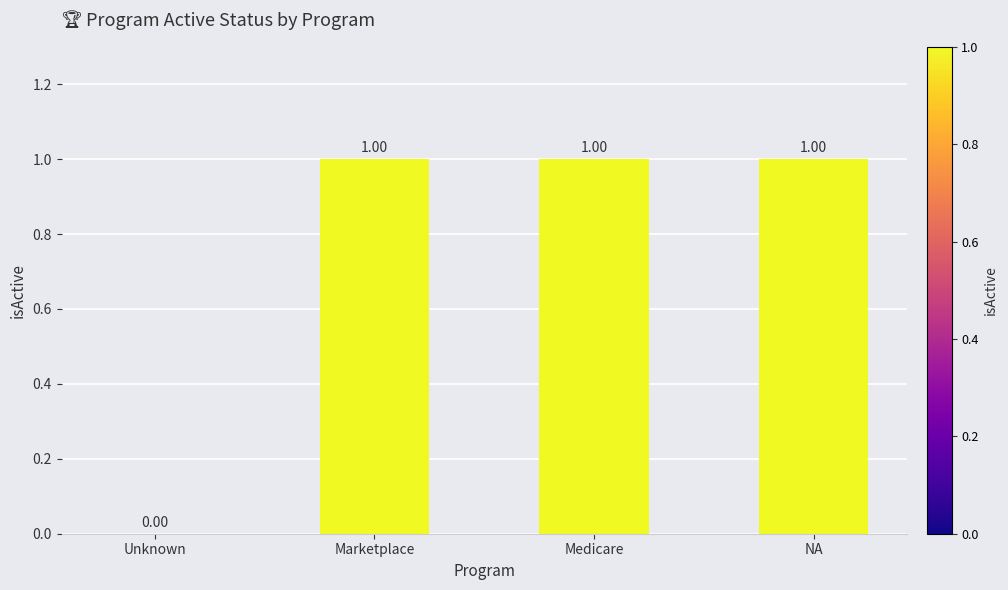

What is the change in value from Unknown to Medicare?

+1